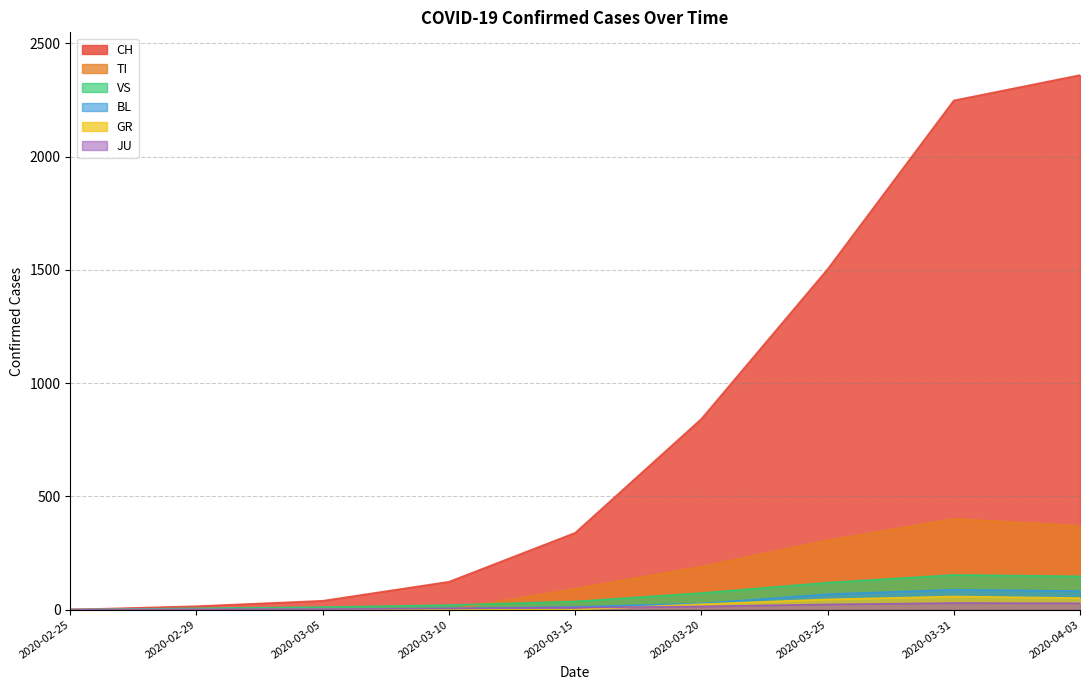

Reading left to right, extract all data points from this chart.

CH: 2020-02-25=0	2020-02-29=15	2020-03-05=39	2020-03-10=123	2020-03-15=339	2020-03-20=842	2020-03-25=1503	2020-03-31=2248	2020-04-03=2360
TI: 2020-02-25=0	2020-02-29=0	2020-03-05=0	2020-03-10=0	2020-03-15=92	2020-03-20=190	2020-03-25=306	2020-03-31=401	2020-04-03=370
GR: 2020-02-25=0	2020-02-29=0	2020-03-05=0	2020-03-10=0	2020-03-15=0	2020-03-20=24	2020-03-25=45	2020-03-31=58	2020-04-03=51
VS: 2020-02-25=0	2020-02-29=6	2020-03-05=11	2020-03-10=20	2020-03-15=36	2020-03-20=73	2020-03-25=119	2020-03-31=153	2020-04-03=147
BL: 2020-02-25=0	2020-02-29=1	2020-03-05=1	2020-03-10=5	2020-03-15=12	2020-03-20=27	2020-03-25=68	2020-03-31=88	2020-04-03=82
JU: 2020-02-25=0	2020-02-29=1	2020-03-05=2	2020-03-10=5	2020-03-15=9	2020-03-20=14	2020-03-25=23	2020-03-31=29	2020-04-03=28